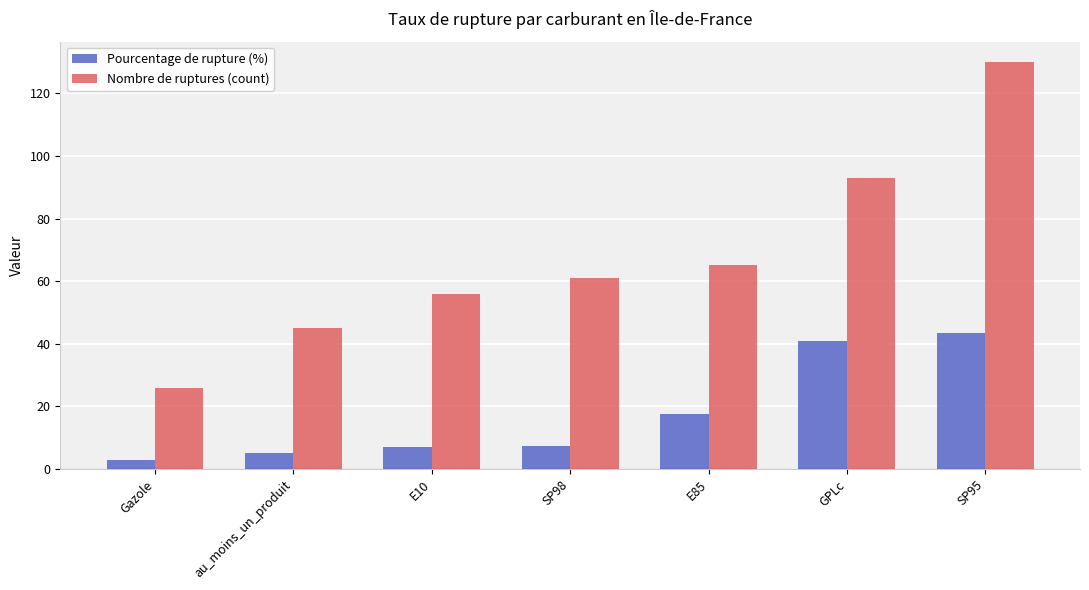

Which series has the largest total across all categories?

Nombre de ruptures (count)